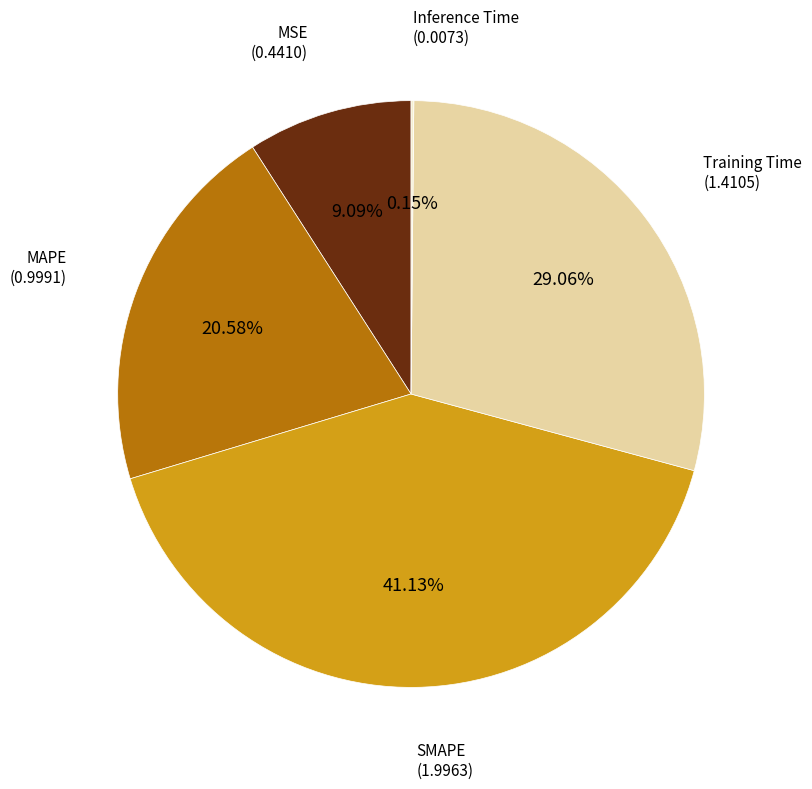

What is the largest slice in the pie chart?

SMAPE